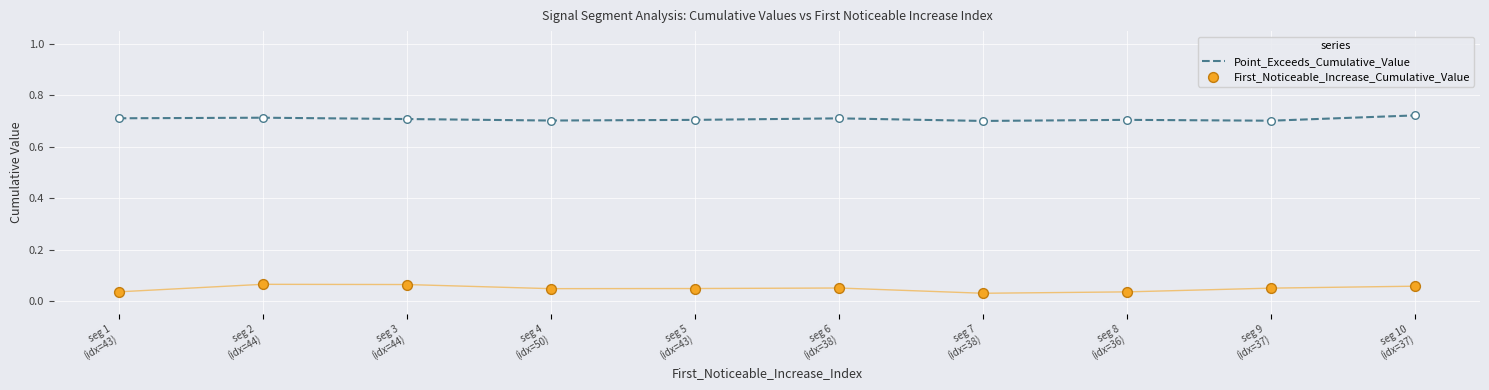

Which series reaches the maximum Y coordinate?

Point_Exceeds_Cumulative_Value